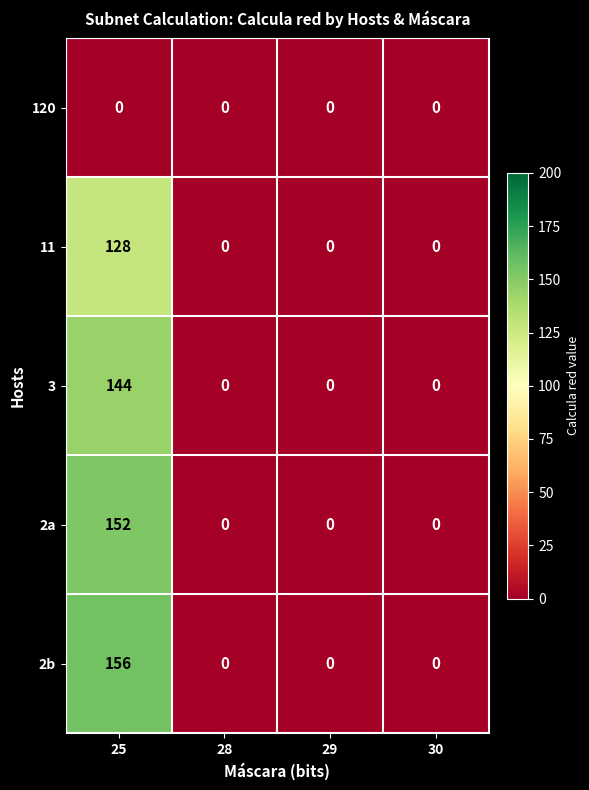

The value of 11 at 28 is 0. True or false?

True